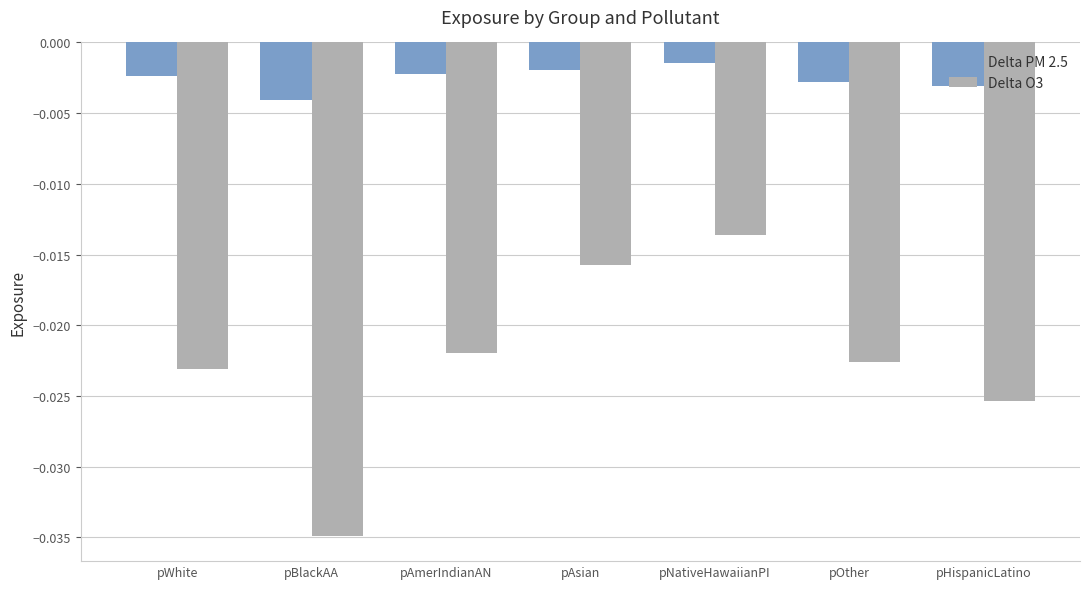

Which series has the largest total across all categories?

Delta PM 2.5